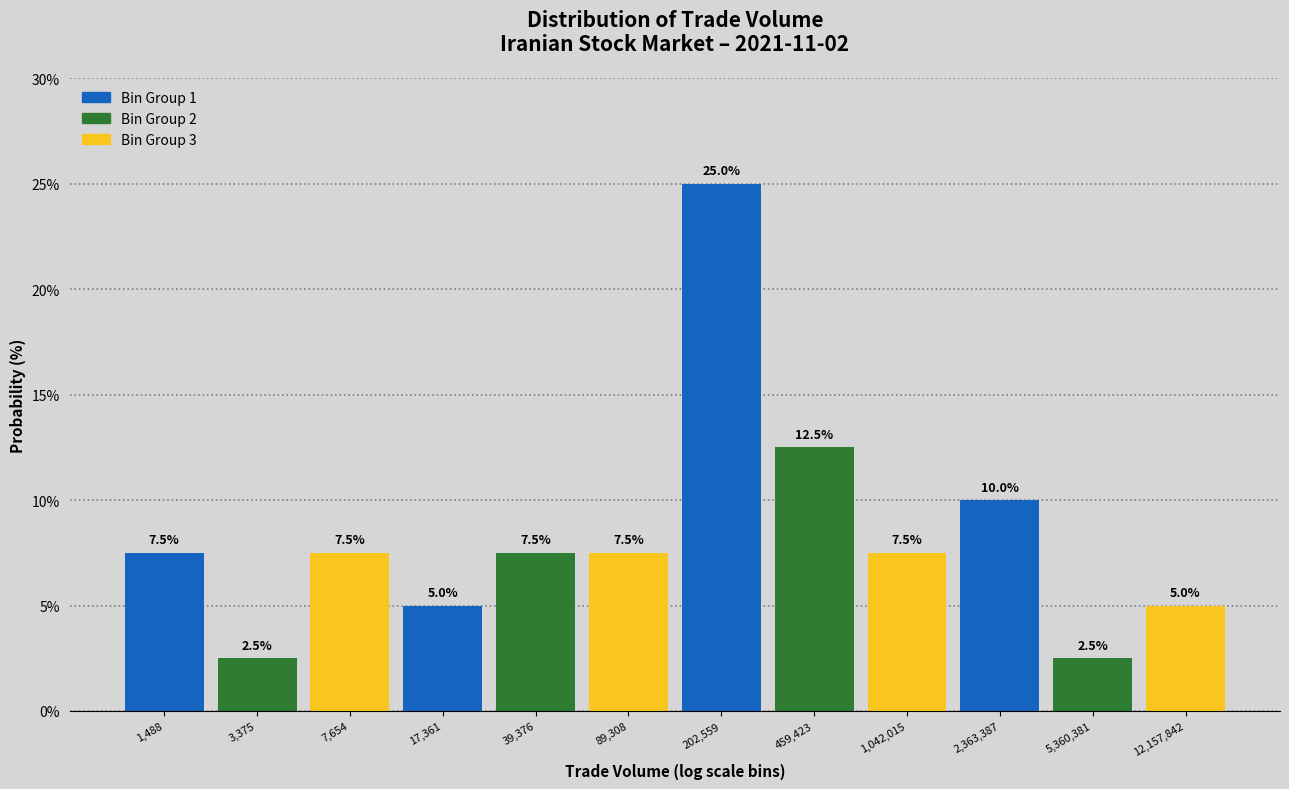

Reading right to left, what are all the values shown in this chart?

5.0	2.5	10.0	7.5	12.5	25.0	7.5	7.5	5.0	7.5	2.5	7.5